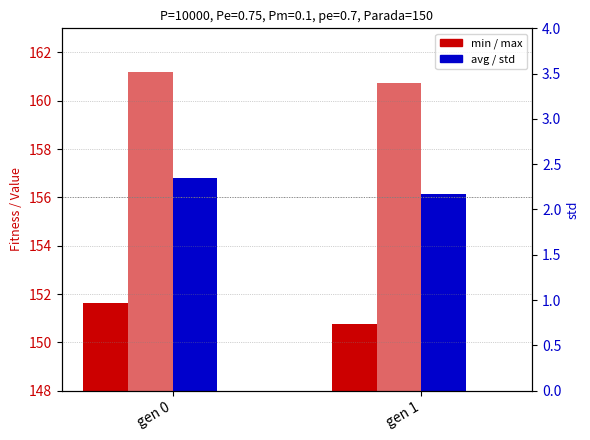

Reading right to left, extract all data points from this chart.

min: gen 1=150.8	gen 0=151.6
max: gen 1=160.8	gen 0=161.2
avg: gen 1=156.2	gen 0=156.8
std: gen 1=1.2	gen 0=1.3